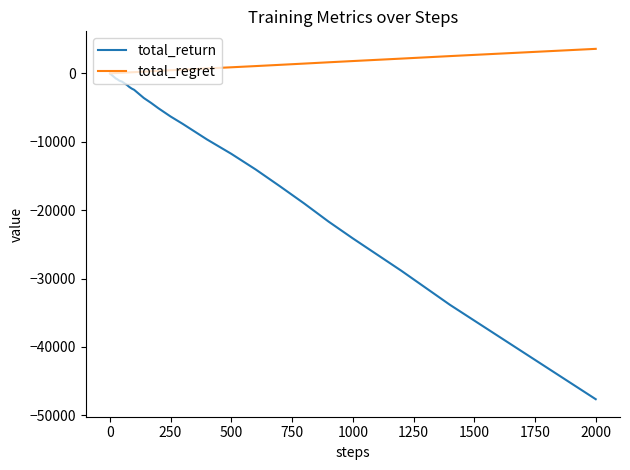

What is the minimum value for total_return?

-47640